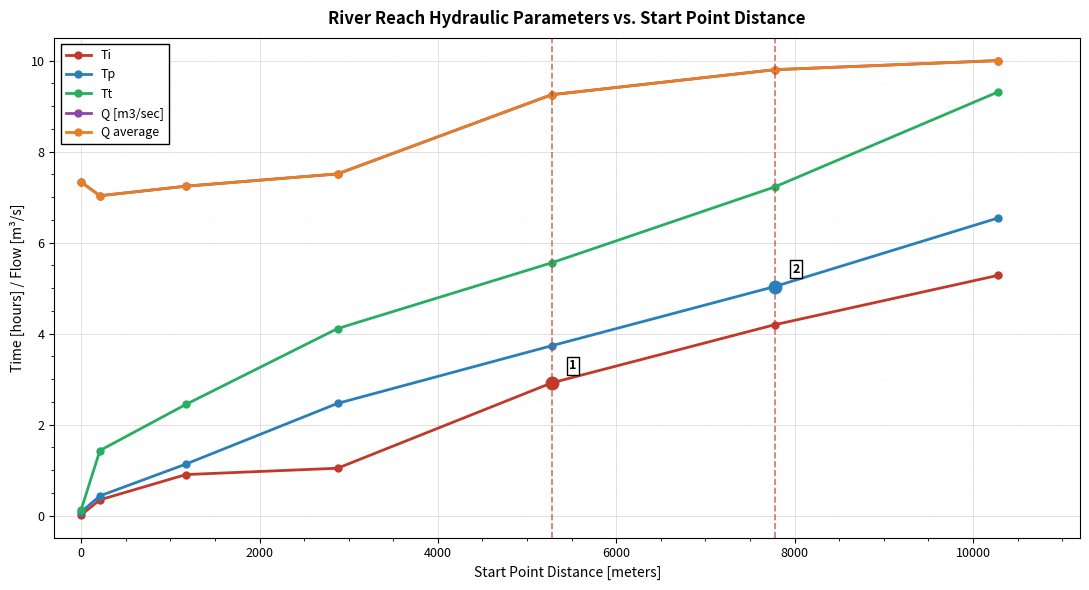

Which series has the widest spread of values?

Tt